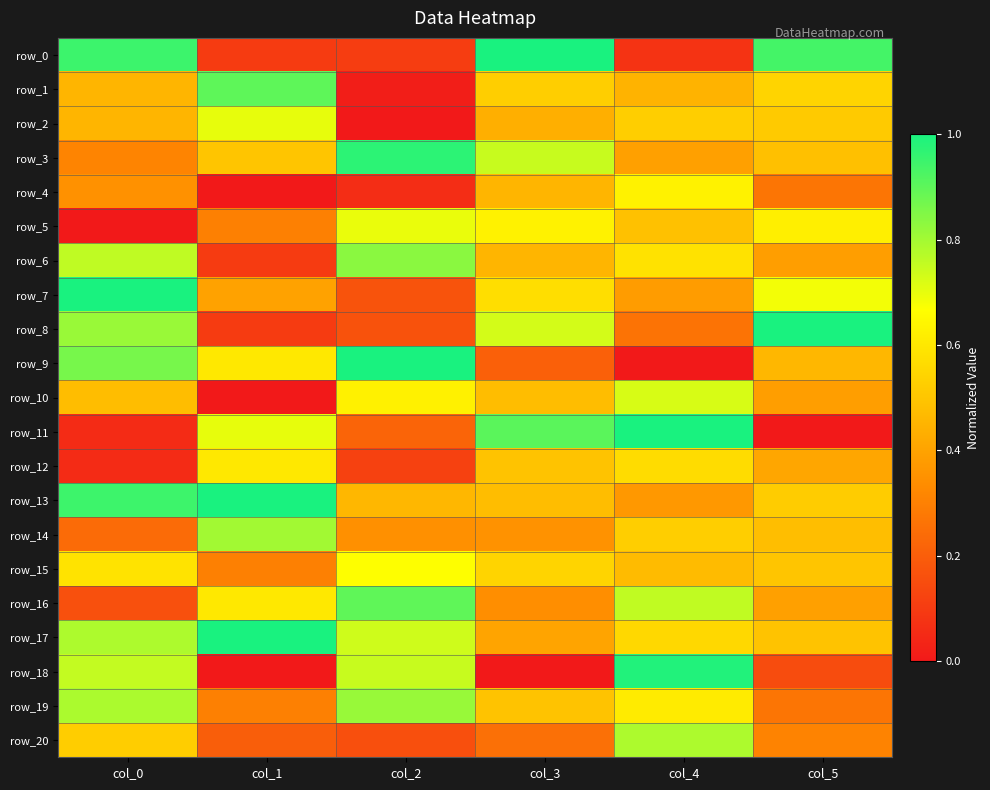

Reading left to right, transcribe all the data shown in this chart.

row_0: 0.9	0.1	0.1	1.0	0.1	0.9
row_1: 0.5	0.9	0.0	0.5	0.4	0.5
row_2: 0.5	0.7	0.0	0.4	0.5	0.5
row_3: 0.3	0.5	1.0	0.7	0.4	0.5
row_4: 0.3	0.0	0.1	0.5	0.6	0.3
row_5: 0.0	0.3	0.7	0.6	0.5	0.6
row_6: 0.8	0.1	0.8	0.5	0.6	0.4
row_7: 1.0	0.4	0.2	0.6	0.4	0.7
row_8: 0.8	0.1	0.2	0.7	0.3	1.0
row_9: 0.9	0.6	1.0	0.2	0.0	0.5
row_10: 0.5	0.0	0.6	0.5	0.7	0.4
row_11: 0.1	0.7	0.2	0.9	1.0	0.0
row_12: 0.1	0.6	0.1	0.5	0.6	0.4
row_13: 0.9	1.0	0.5	0.5	0.4	0.5
row_14: 0.2	0.8	0.3	0.4	0.5	0.5
row_15: 0.6	0.3	0.7	0.5	0.5	0.5
row_16: 0.2	0.6	0.9	0.3	0.8	0.4
row_17: 0.8	1.0	0.7	0.4	0.6	0.5
row_18: 0.8	0.0	0.7	0.0	1.0	0.1
row_19: 0.8	0.3	0.8	0.5	0.6	0.3
row_20: 0.5	0.2	0.2	0.3	0.8	0.3